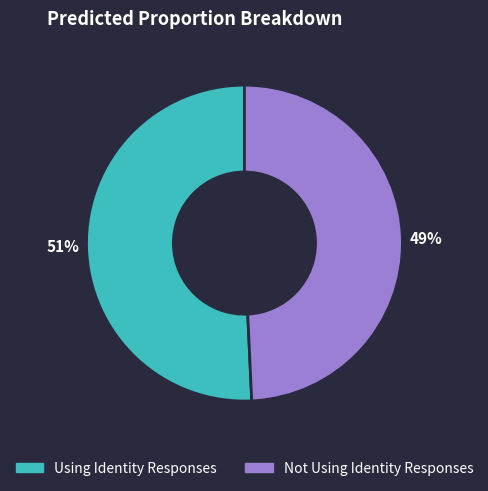

To the nearest percent, what is the average slice percentage?

50%